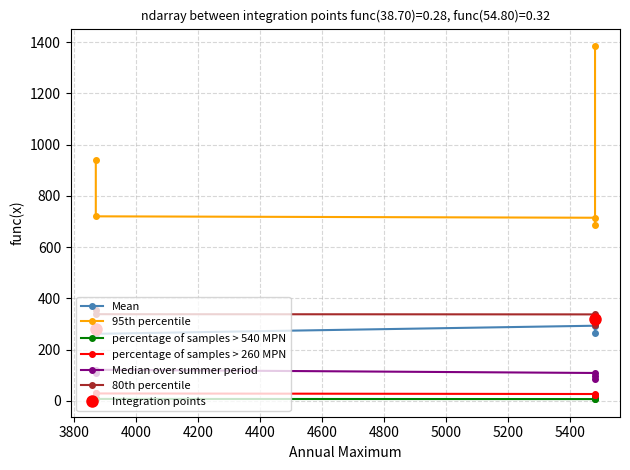

True or false: 80th percentile and percentage of samples > 260 MPN intersect in this chart.

False